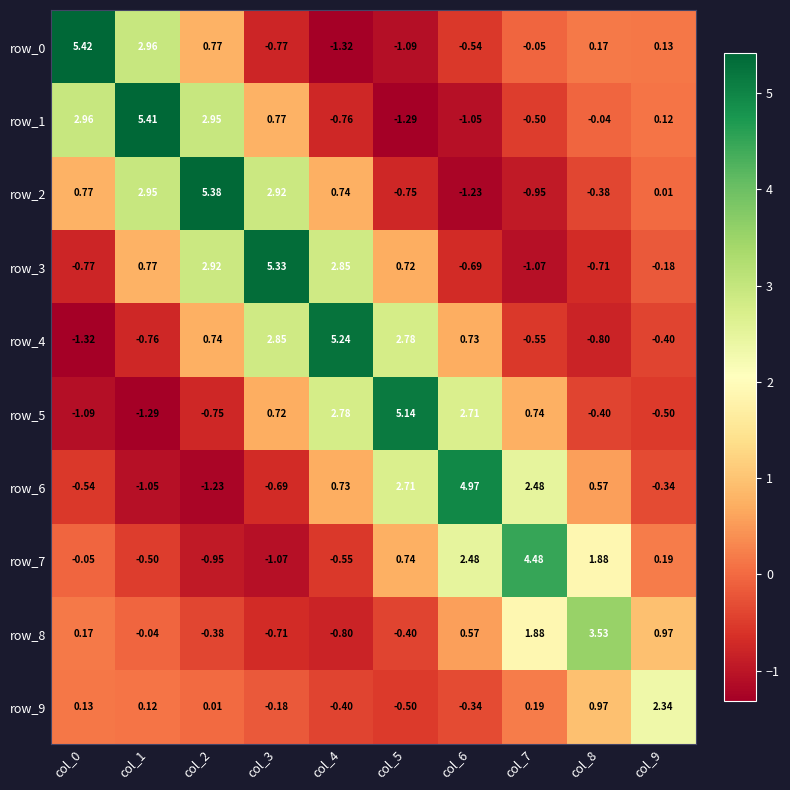

How many values in the row_3 series exceed 0?

5